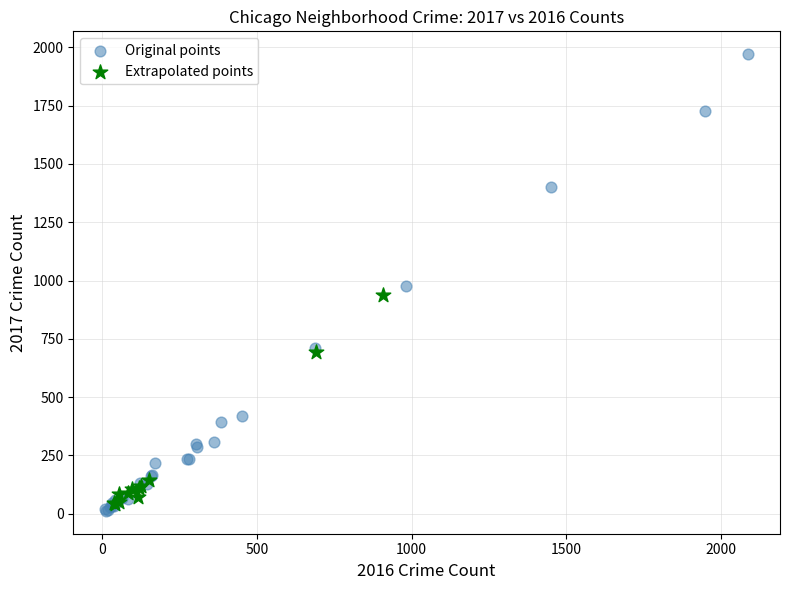

Which series has the largest Y range (max minus min)?

Original points